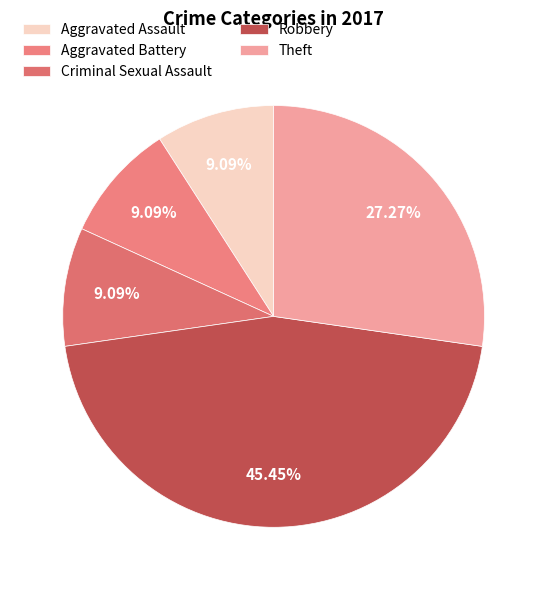

Between Aggravated Assault and Criminal Sexual Assault, which is larger?

Aggravated Assault